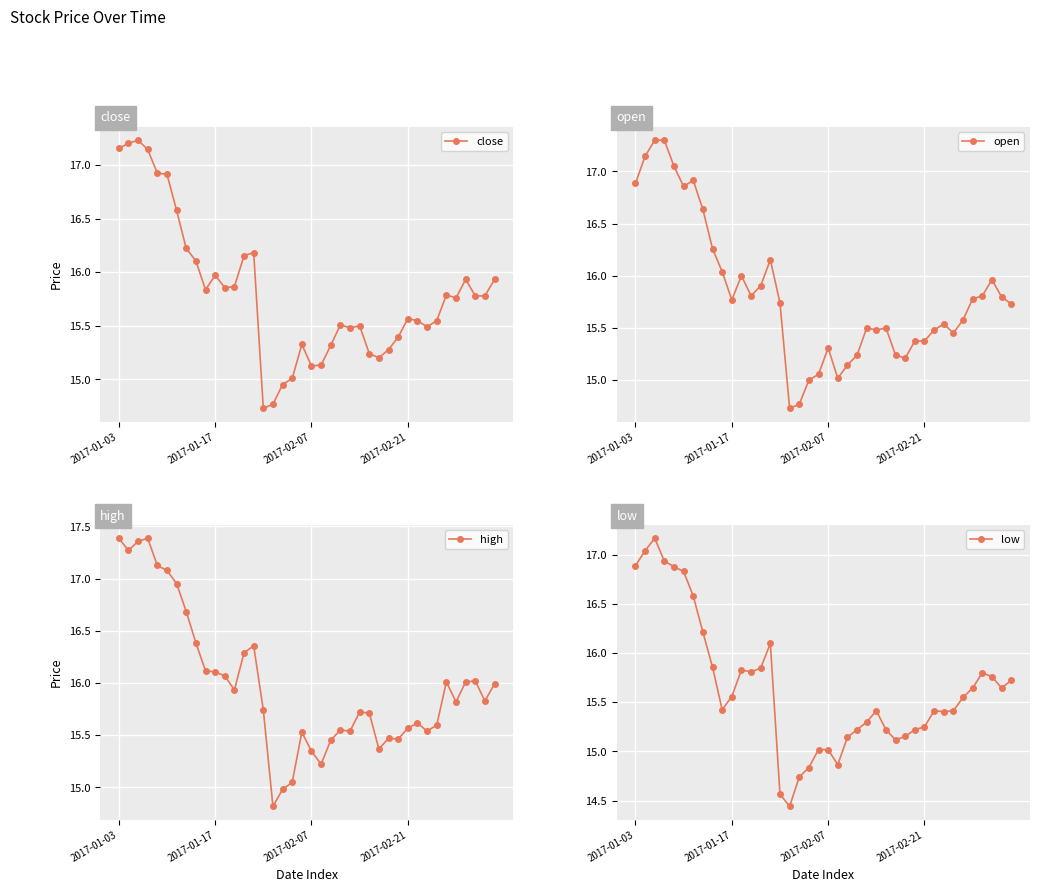

Reading left to right, extract all data points from this chart.

close: 17.2	17.2	17.2	17.1	16.9	16.9	16.6	16.2	16.1	15.8	16.0	15.9	15.9	16.2	16.2	14.7	14.8	15.0	15.0	15.3	15.1	15.1	15.3	15.5	15.5	15.5	15.2	15.2	15.3	15.4	15.6	15.5	15.5	15.5	15.8	15.8	15.9	15.8	15.8	15.9
open: 16.9	17.1	17.3	17.3	17.0	16.9	16.9	16.6	16.3	16.0	15.8	16.0	15.8	15.9	16.2	15.7	14.7	14.8	15.0	15.1	15.3	15.0	15.1	15.2	15.5	15.5	15.5	15.2	15.2	15.4	15.4	15.5	15.5	15.5	15.6	15.8	15.8	16.0	15.8	15.7
high: 17.4	17.3	17.4	17.4	17.1	17.1	17.0	16.7	16.4	16.1	16.1	16.1	15.9	16.3	16.4	15.7	14.8	15.0	15.0	15.5	15.3	15.2	15.5	15.5	15.5	15.7	15.7	15.4	15.5	15.5	15.6	15.6	15.5	15.6	16.0	15.8	16.0	16.0	15.8	16.0
low: 16.9	17.0	17.2	16.9	16.9	16.8	16.6	16.2	15.9	15.4	15.6	15.8	15.8	15.8	16.1	14.6	14.4	14.7	14.8	15.0	15.0	14.9	15.1	15.2	15.3	15.4	15.2	15.1	15.2	15.2	15.3	15.4	15.4	15.4	15.5	15.6	15.8	15.8	15.6	15.7